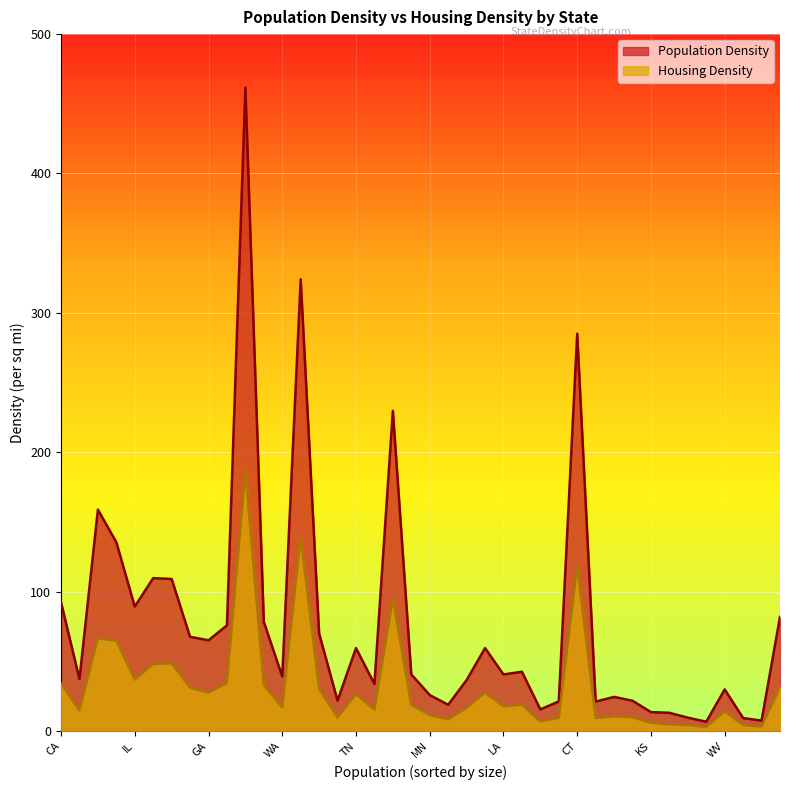

What are all the series names shown in the legend?

Population Density, Housing Density